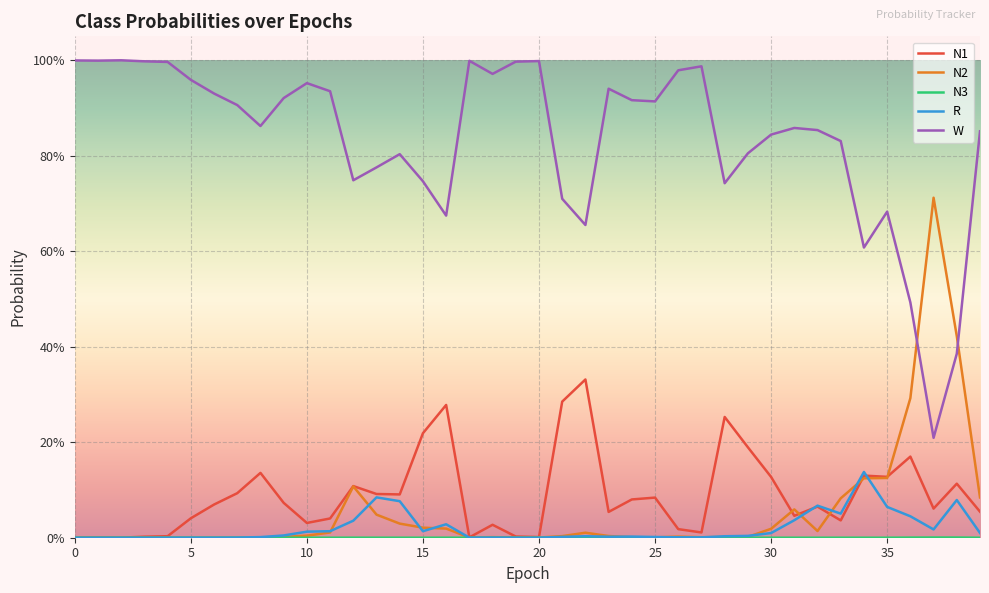

Is this an area chart (filled region under the line)?

No